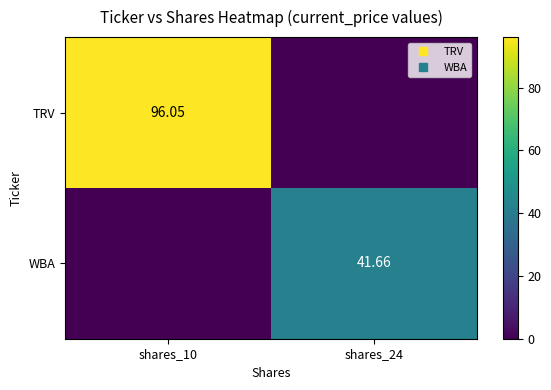

Between shares_10 and shares_24, which series saw the biggest shift?

TRV